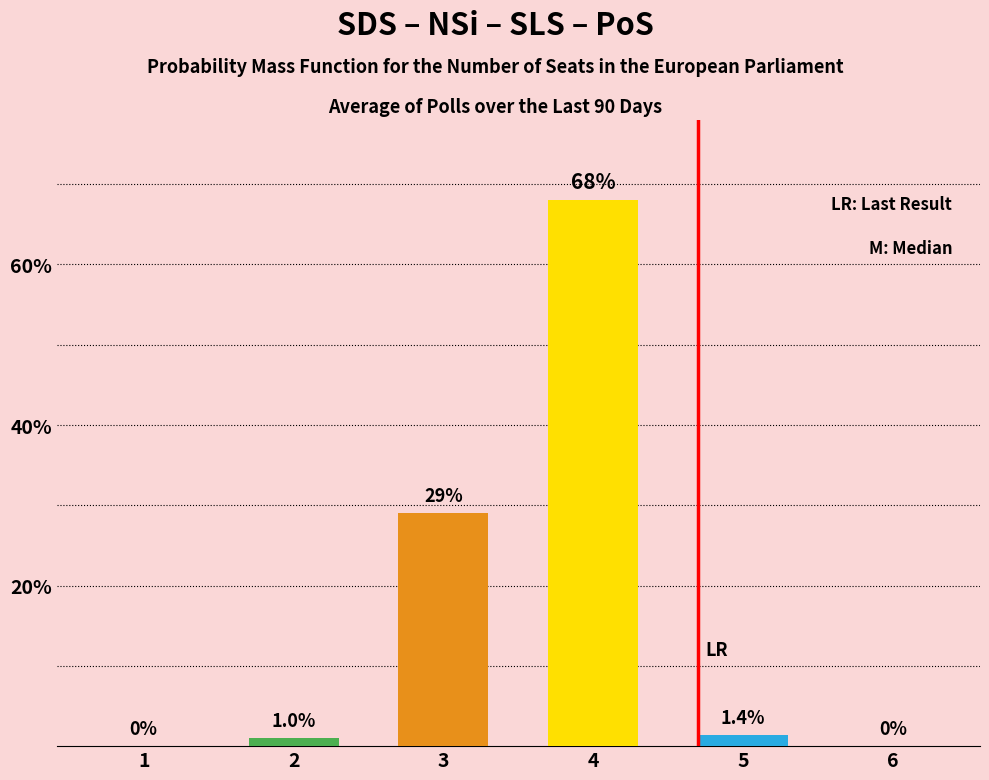

Reading right to left, what are all the values shown in this chart?

6=0.0	5=1.4	4=68.0	3=29.0	2=1.0	1=0.0